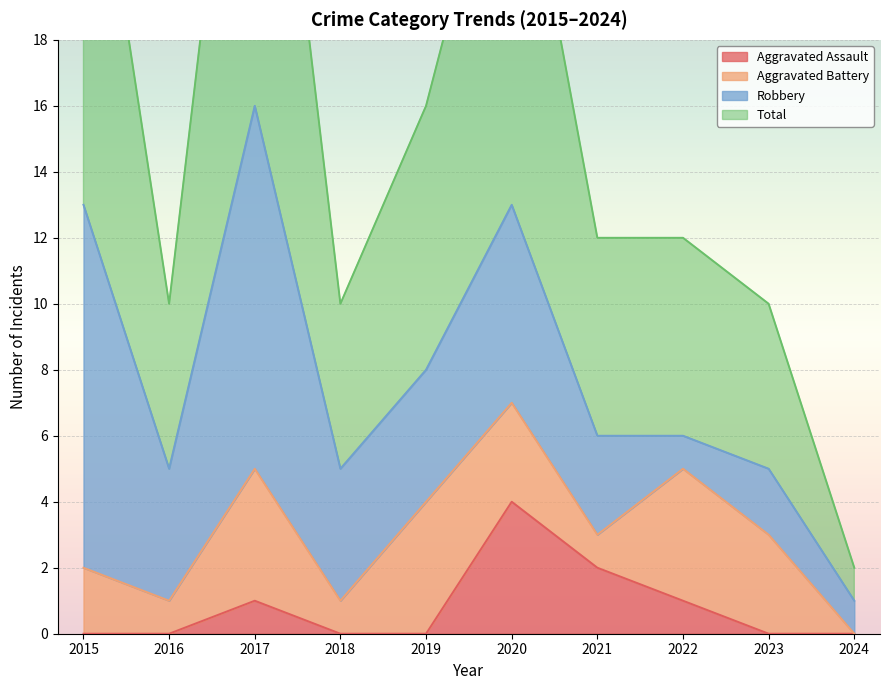

The value of Aggravated Assault at 2021 is 1. True or false?

False